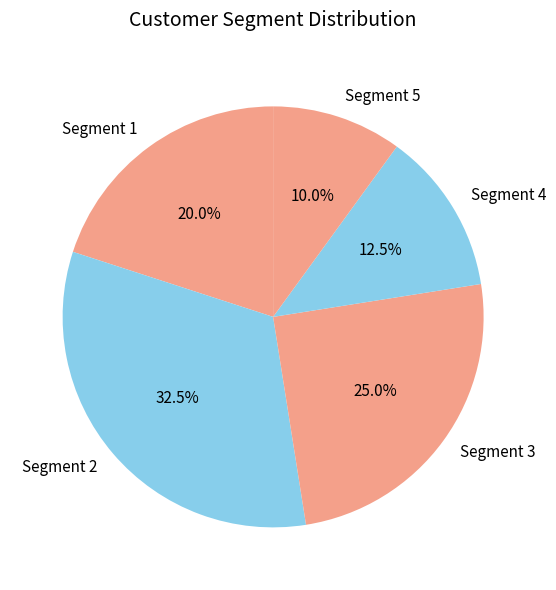

What is the total percentage of Segment 4 and Segment 1?

32.5%